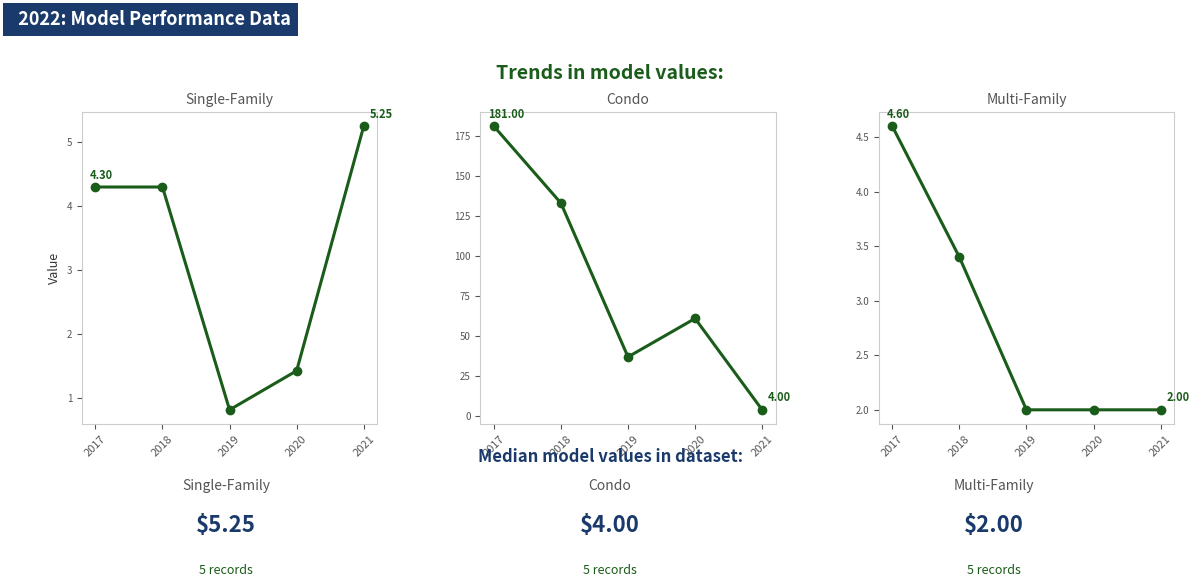

Is this an area chart (filled region under the line)?

No